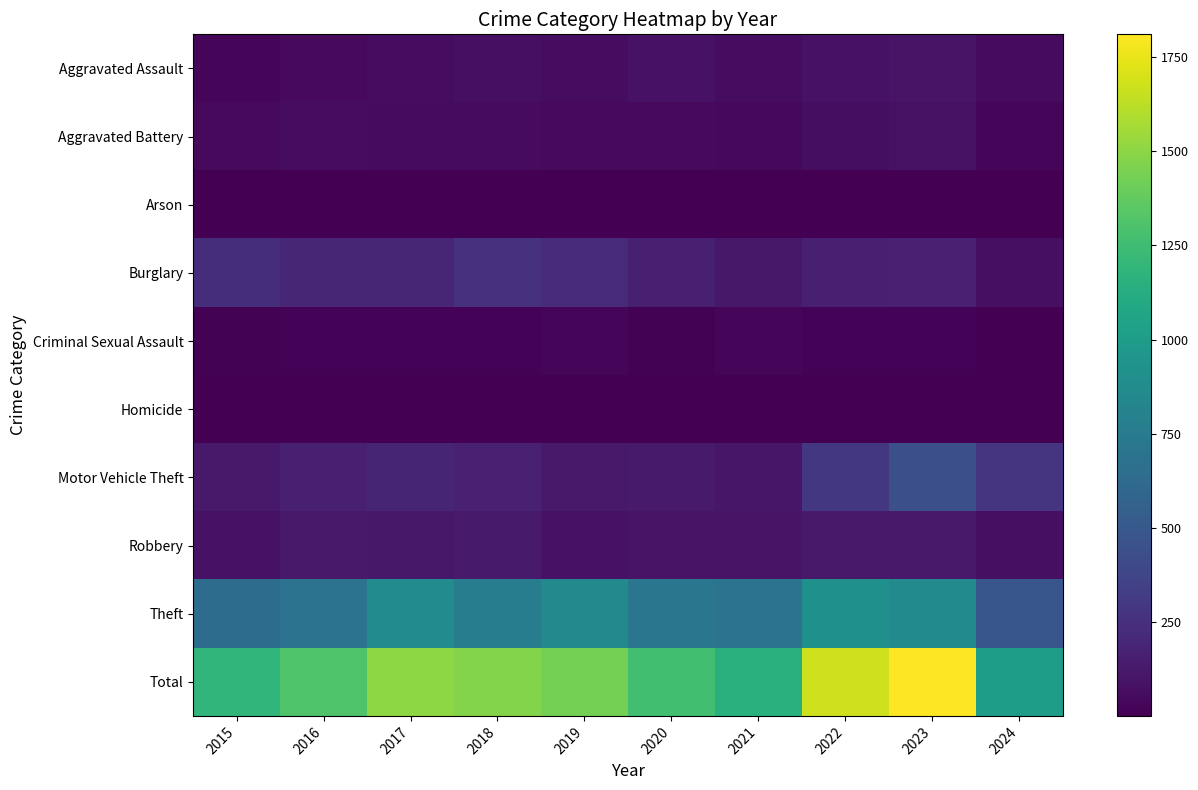

At how many categories does at least one series exceed 654?

10